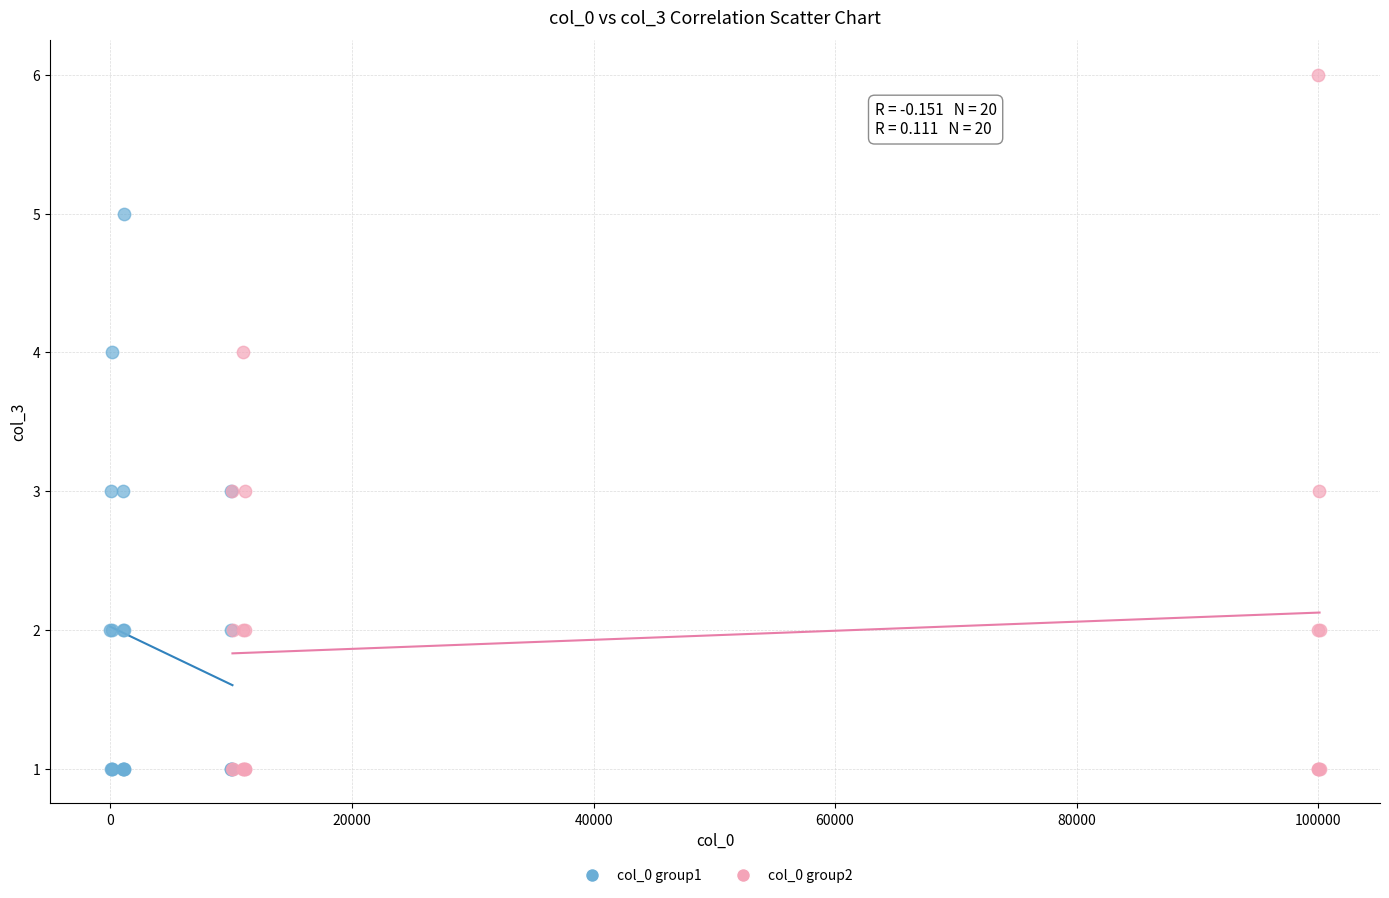

Which series reaches the maximum Y coordinate?

col_0 group2